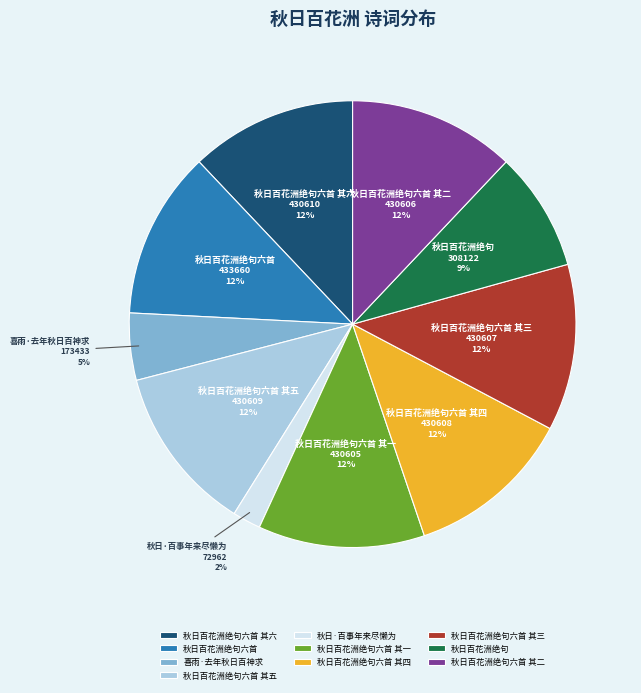

Is it true that 秋日百花洲绝句六首 其三 is 12% of the pie?

True